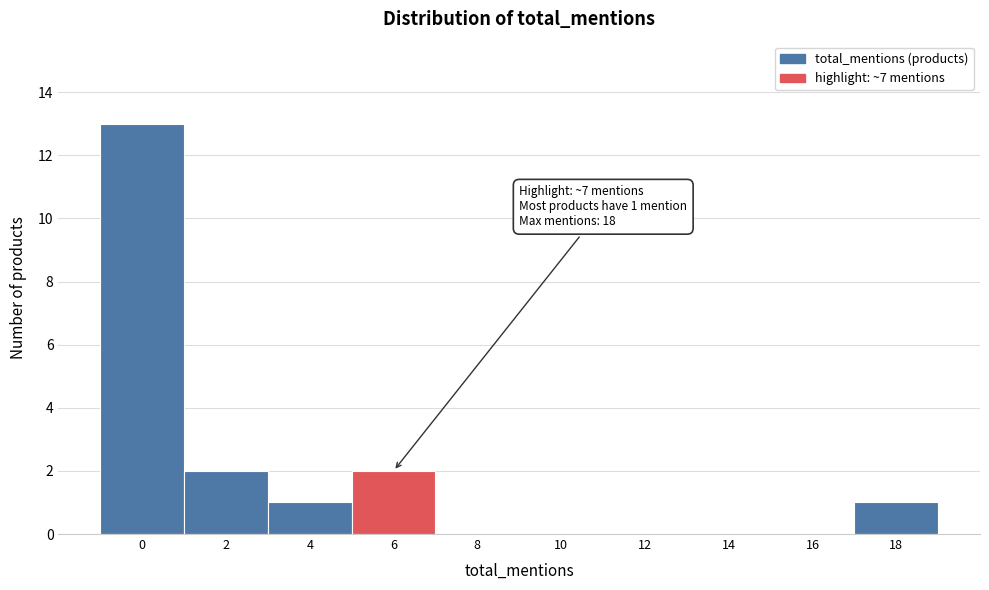

Reading right to left, extract all data points from this chart.

18=1	16=0	14=0	12=0	10=0	8=0	6=2	4=1	2=2	0=13